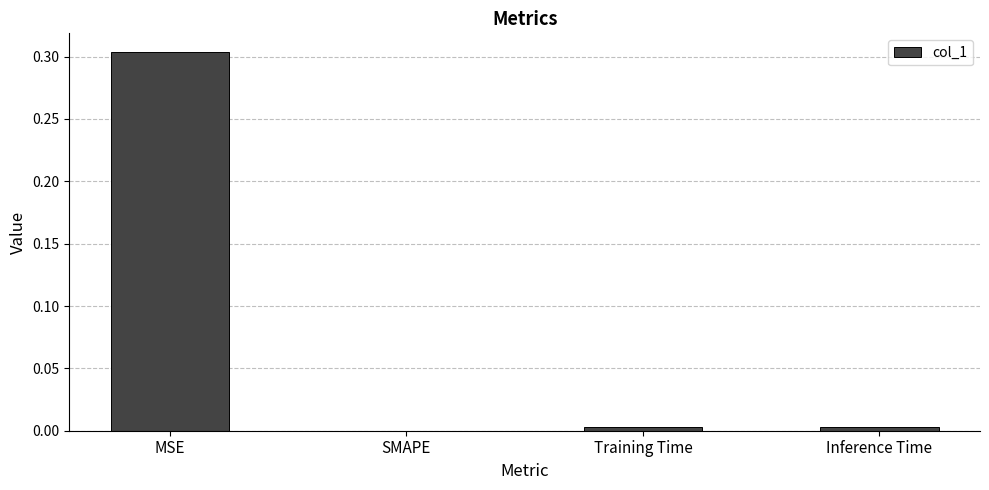

Which label corresponds to the largest value in the chart?

MSE